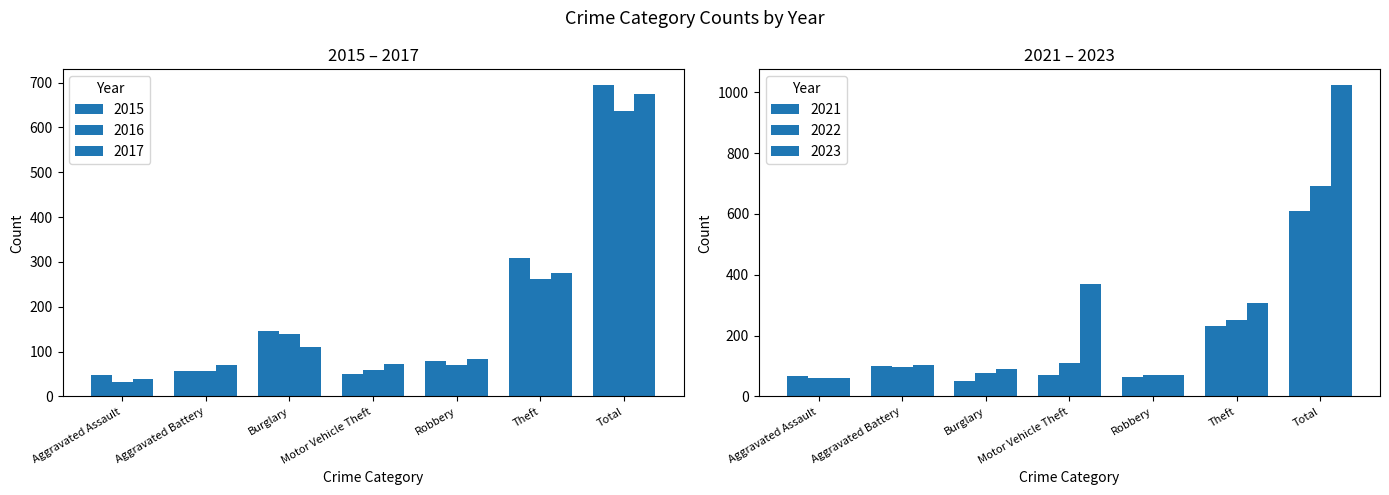

List the labels in order of 2016 value, smallest first.

Aggravated Assault, Aggravated Battery, Motor Vehicle Theft, Robbery, Burglary, Theft, Total